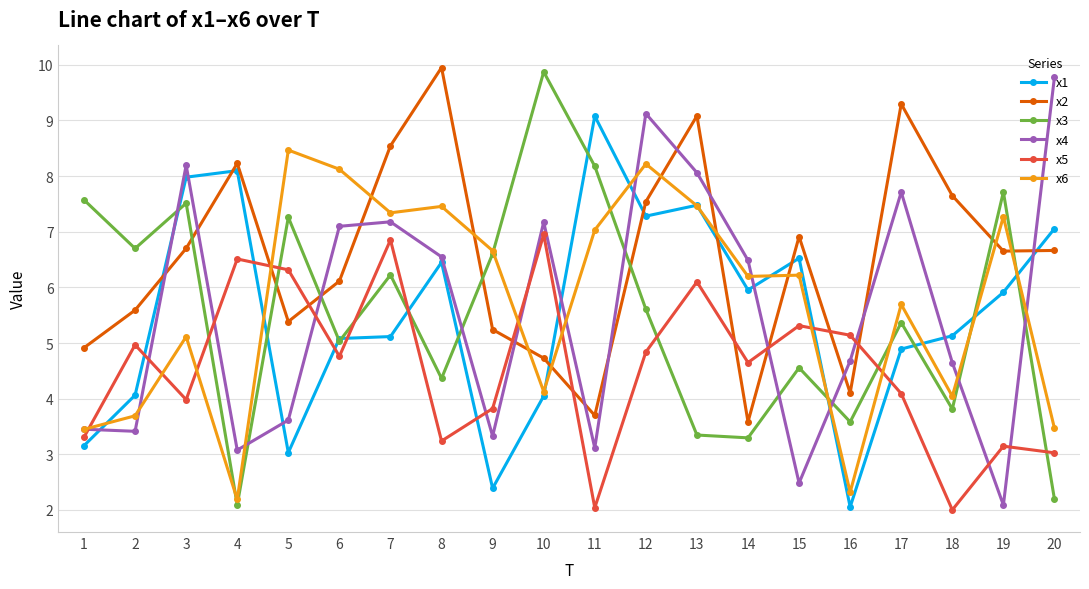

Is it true that x4 equals 6.5 at 8?

True